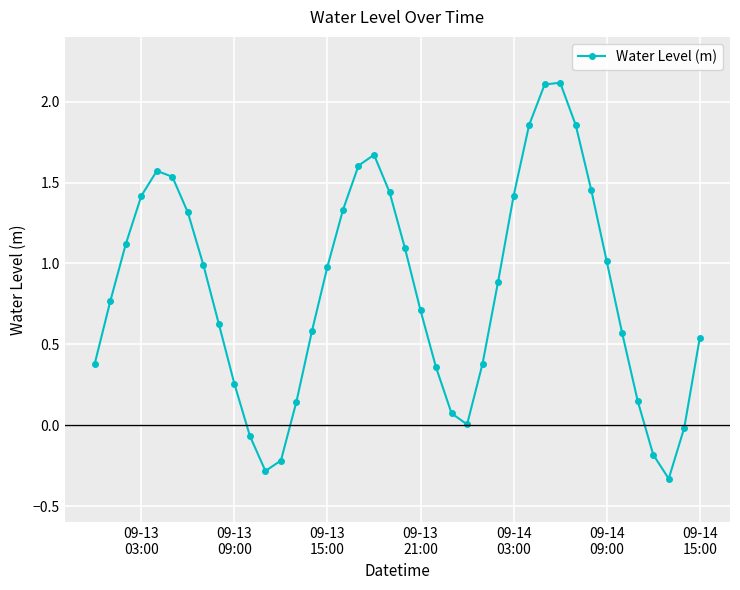

How many points are lower than both their immediate neighbors (excluding endpoints)?

3